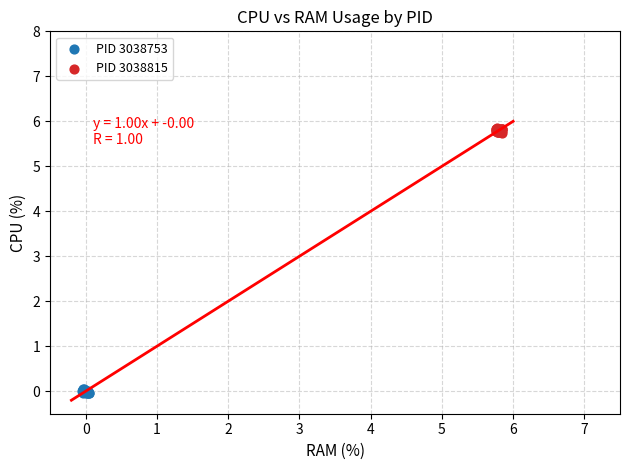

Which series contains the highest Y value?

PID 3038815